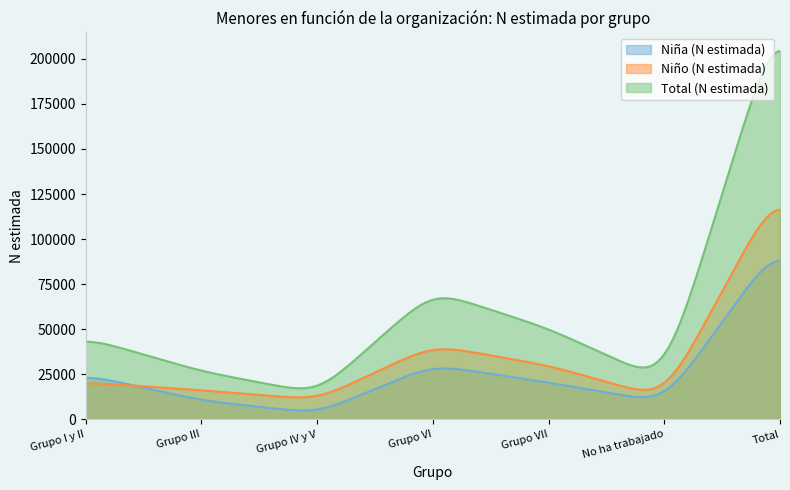

What is the label of the 6th point from the right?

Grupo III